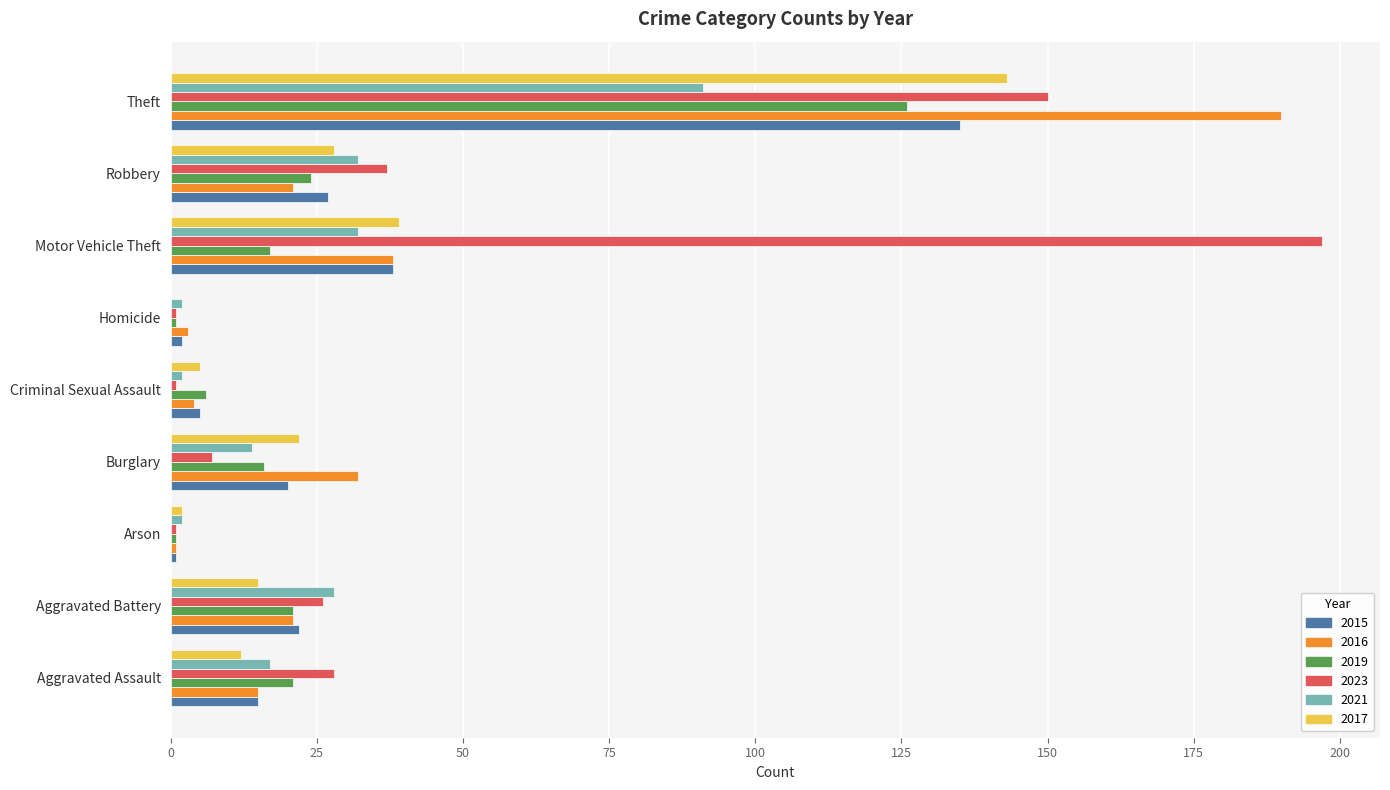

What is the maximum value shown in the chart?

197